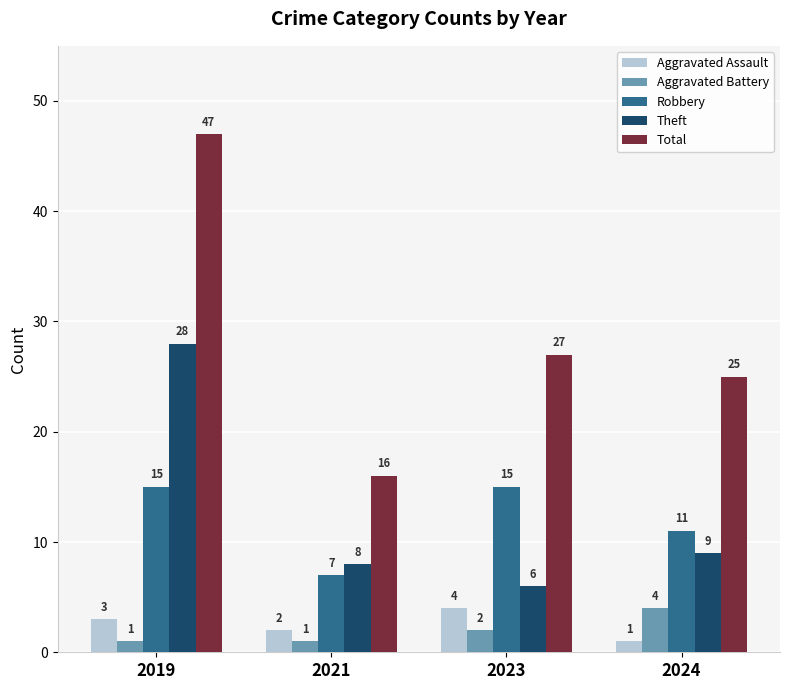

What is the spread (max minus min) of values at 2024?

24